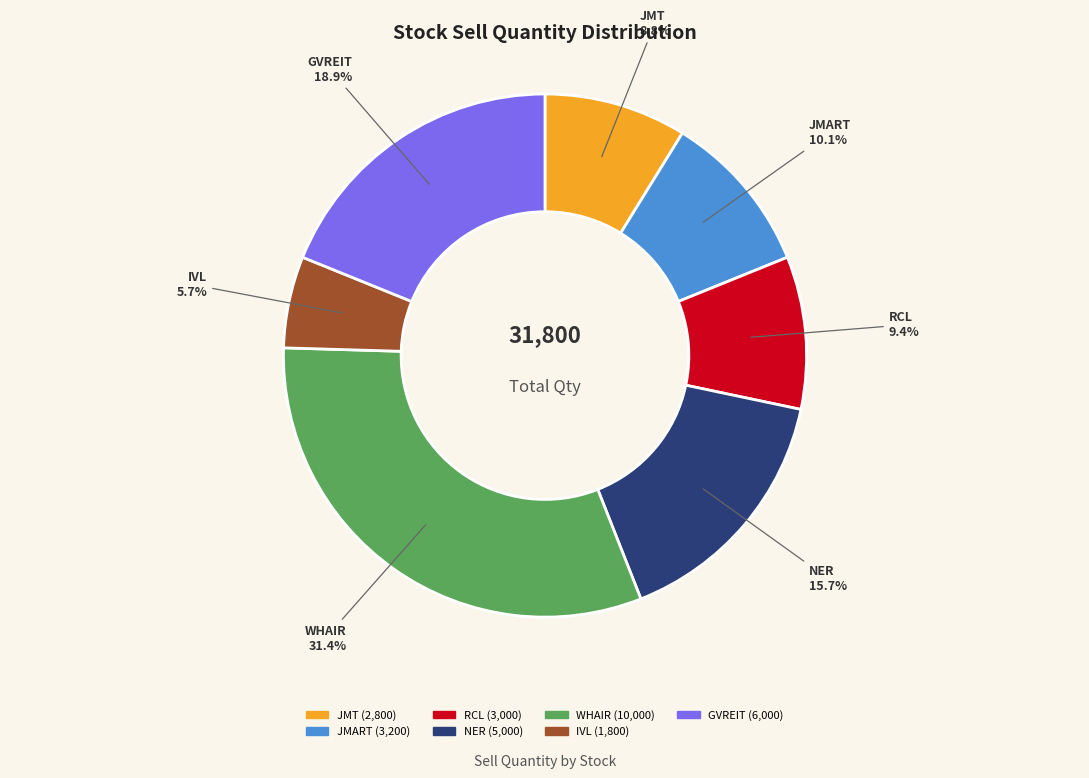

What is the ratio of the value at WHAIR to the value at JMART?

3.1